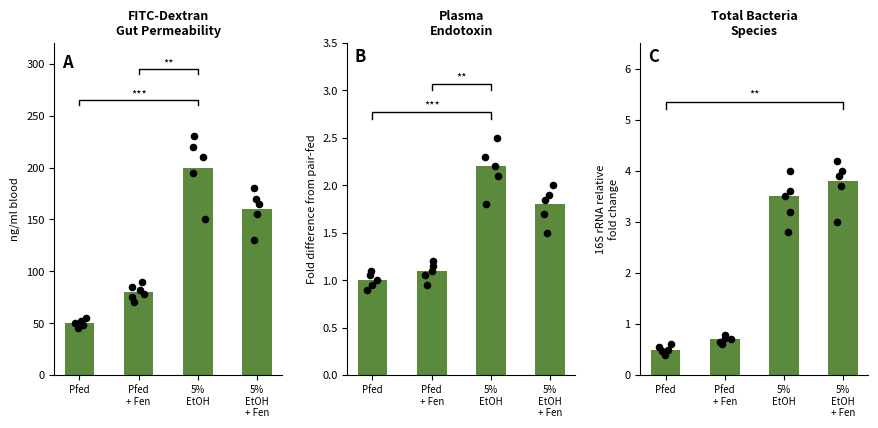

What is the change in value from Pfed
+ Fen to 5%
EtOH?

+2.8